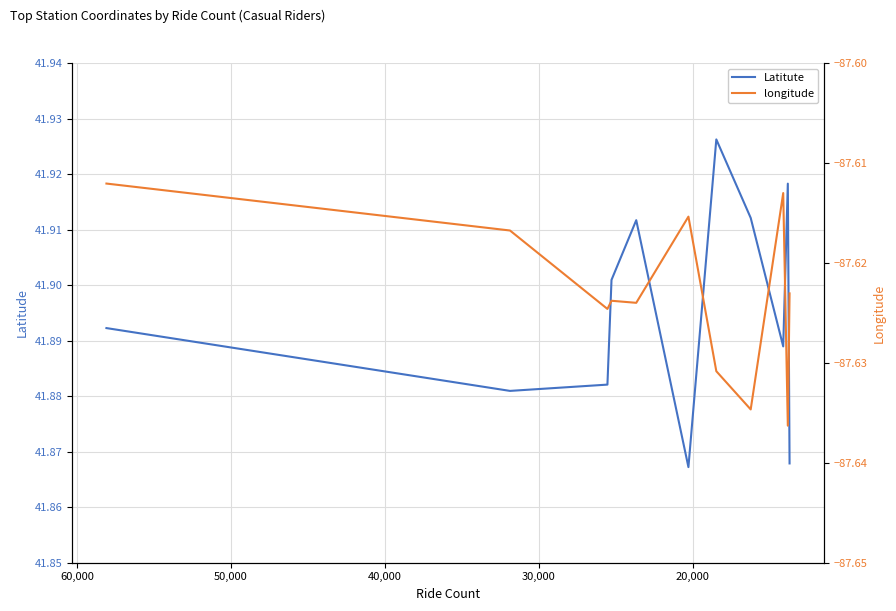

True or false: longitude has more than 0 interior local peaks.

True